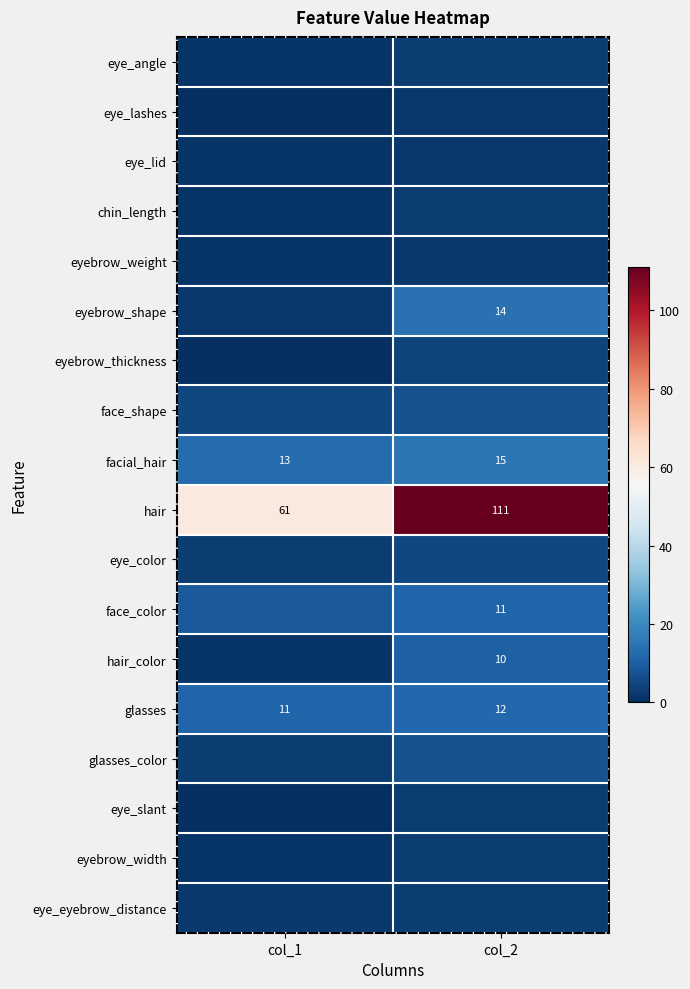

At how many categories does at least one series exceed 46?

2